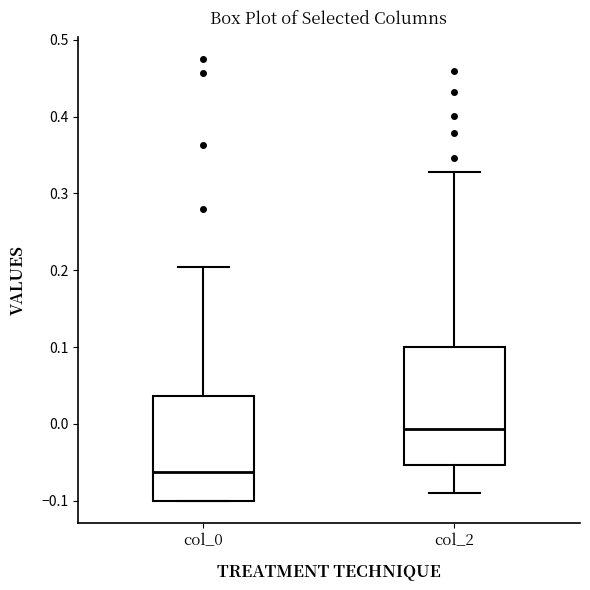

Which box has the highest median line?

col_2